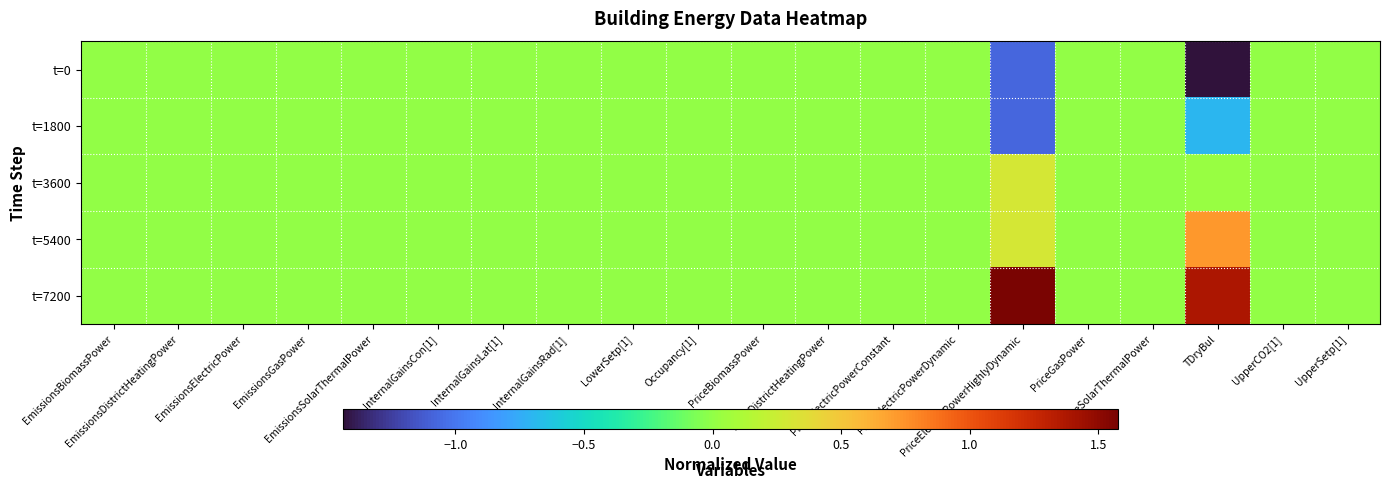

Which series changed the most between EmissionsDistrictHeatingPower and LowerSetp[1]?

t=0